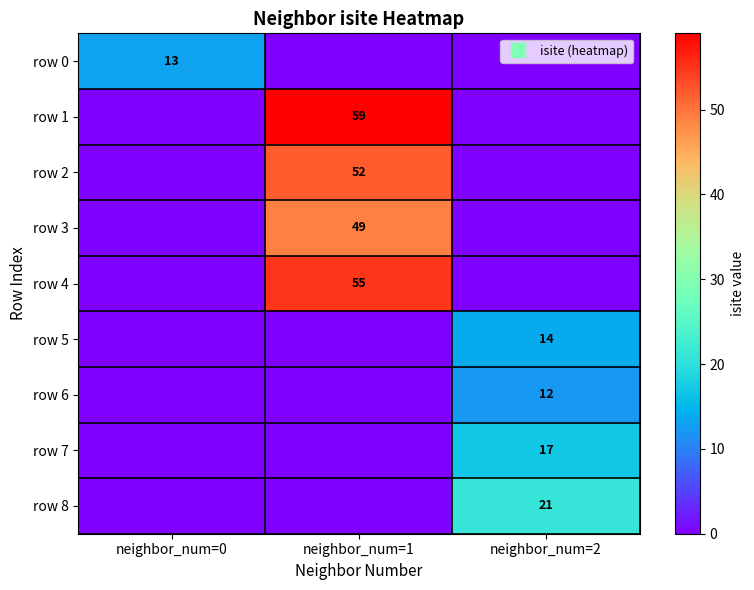

What is the total value across all series at neighbor_num=2?

64